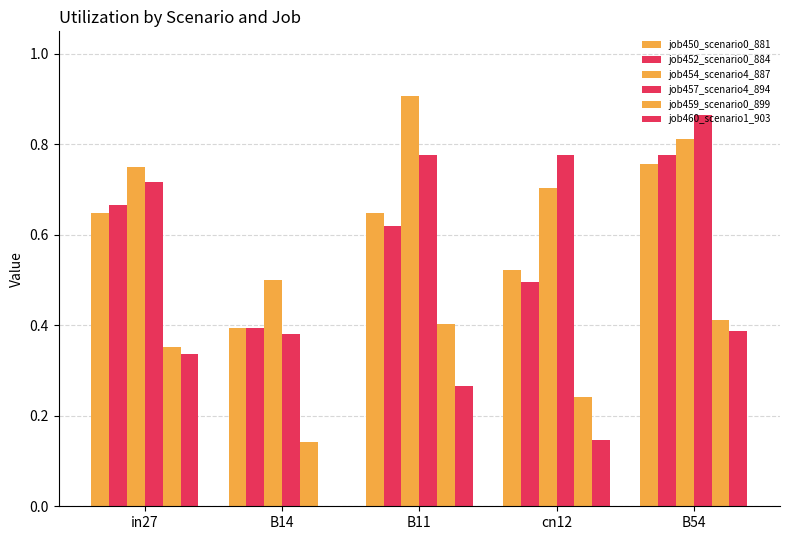

What position from the right is B14?

4